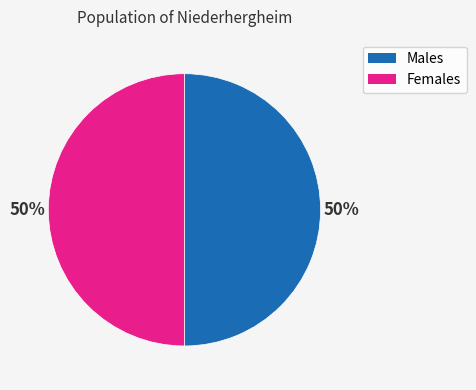

Is the sum of Males and Females greater than half?

Yes